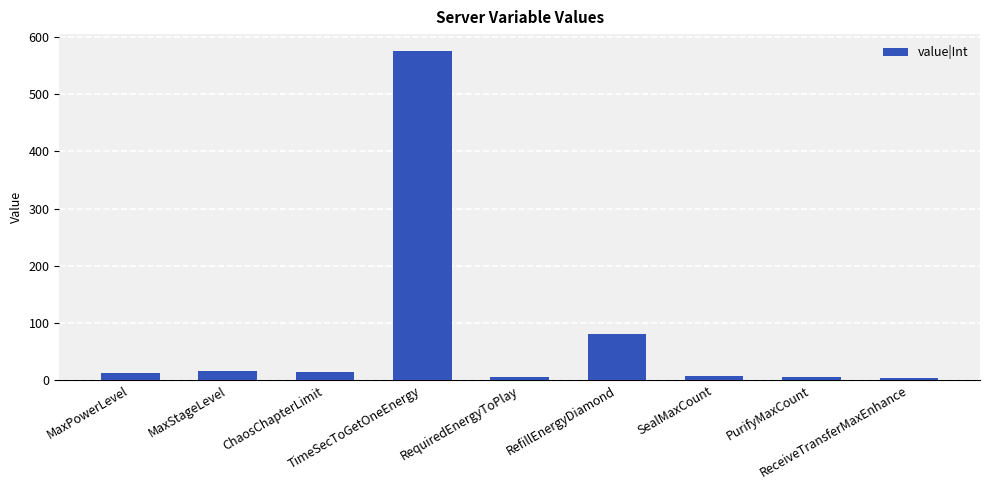

What is the average value?

80